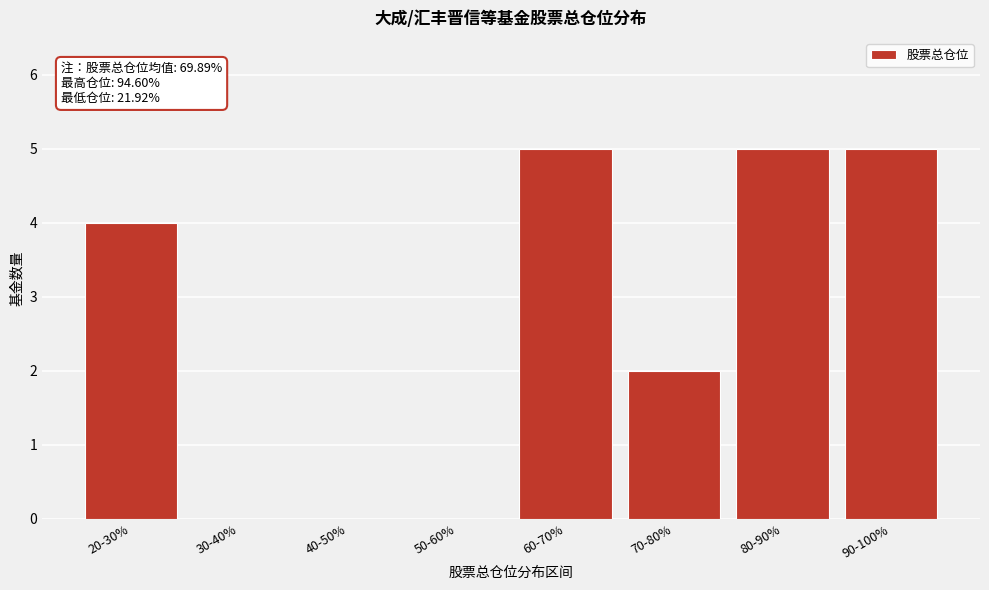

Reading left to right, extract all data points from this chart.

20-30%=4	30-40%=0	40-50%=0	50-60%=0	60-70%=5	70-80%=2	80-90%=5	90-100%=5